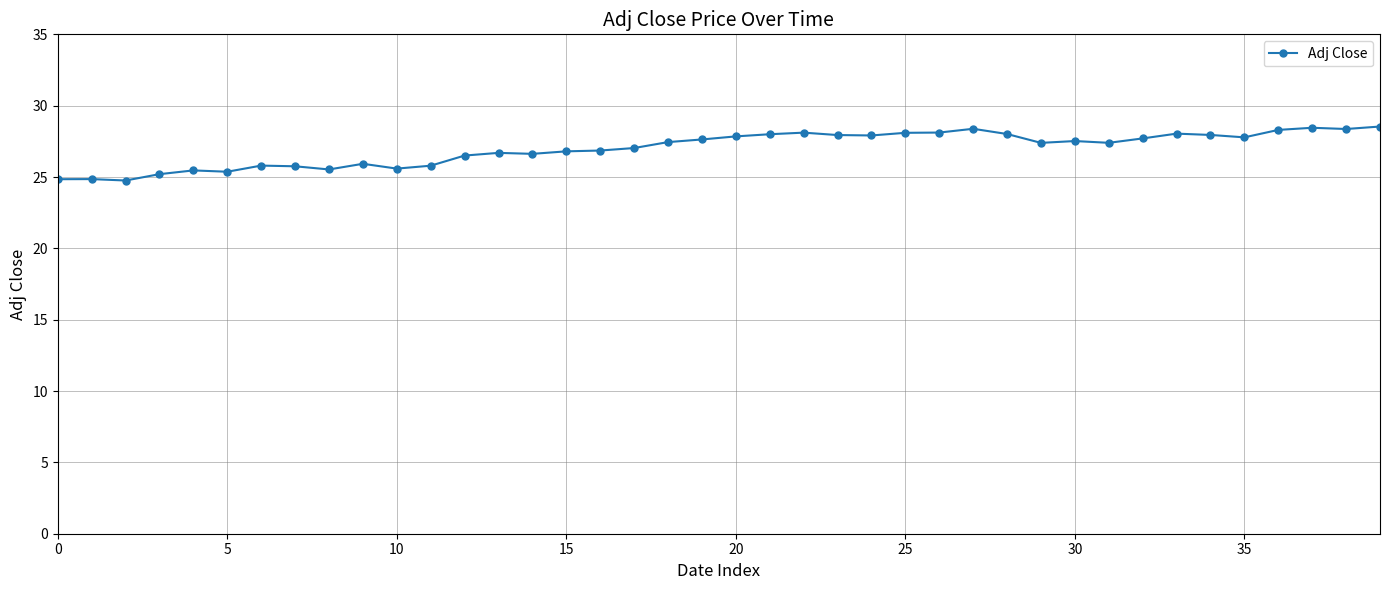

True or false: the data has more than 2 interior local peaks.

True